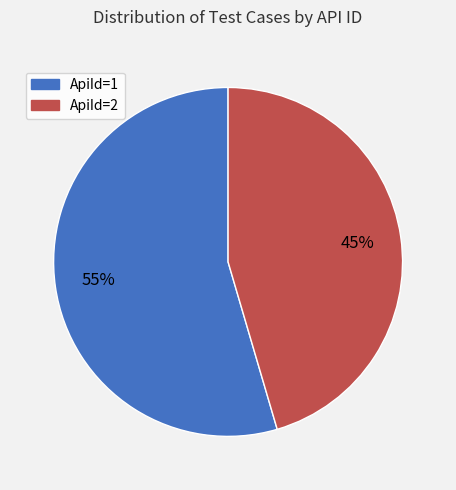

To the nearest percent, what percentage of the pie is ApiId=2?

45%